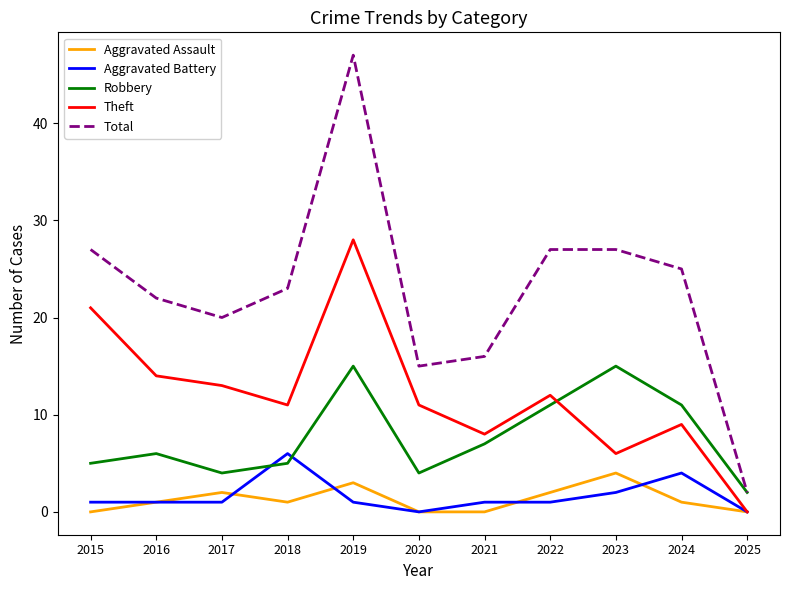

Reading left to right, list all the values displayed in this chart.

Aggravated Assault: 2015=0	2016=1	2017=2	2018=1	2019=3	2020=0	2021=0	2022=2	2023=4	2024=1	2025=0
Aggravated Battery: 2015=1	2016=1	2017=1	2018=6	2019=1	2020=0	2021=1	2022=1	2023=2	2024=4	2025=0
Robbery: 2015=5	2016=6	2017=4	2018=5	2019=15	2020=4	2021=7	2022=11	2023=15	2024=11	2025=2
Theft: 2015=21	2016=14	2017=13	2018=11	2019=28	2020=11	2021=8	2022=12	2023=6	2024=9	2025=0
Total: 2015=27	2016=22	2017=20	2018=23	2019=47	2020=15	2021=16	2022=27	2023=27	2024=25	2025=2